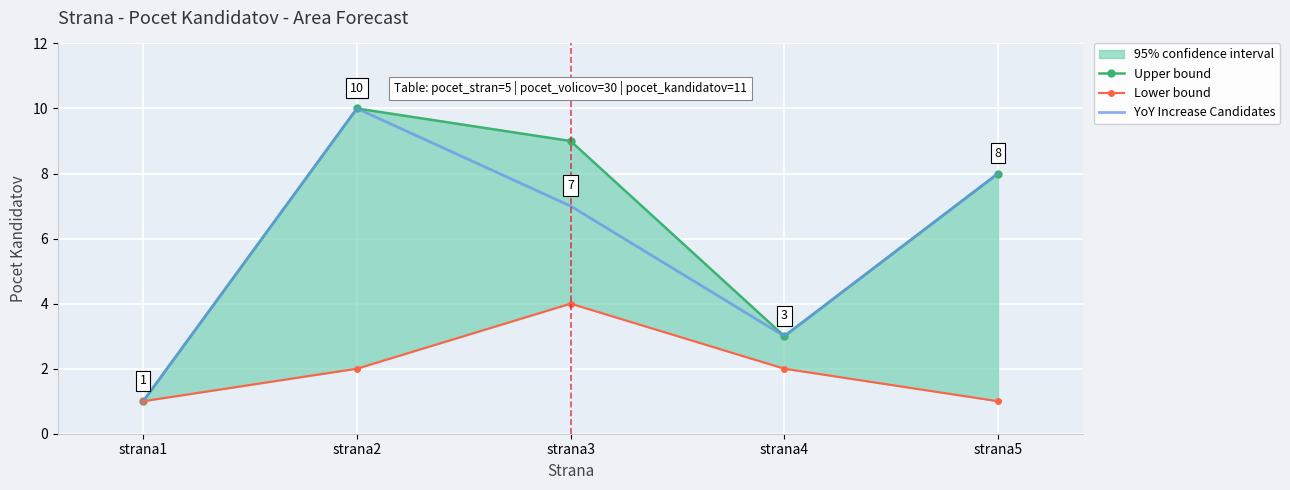

What is the value of the YoY Increase Candidates point at the 1st from the left?

1